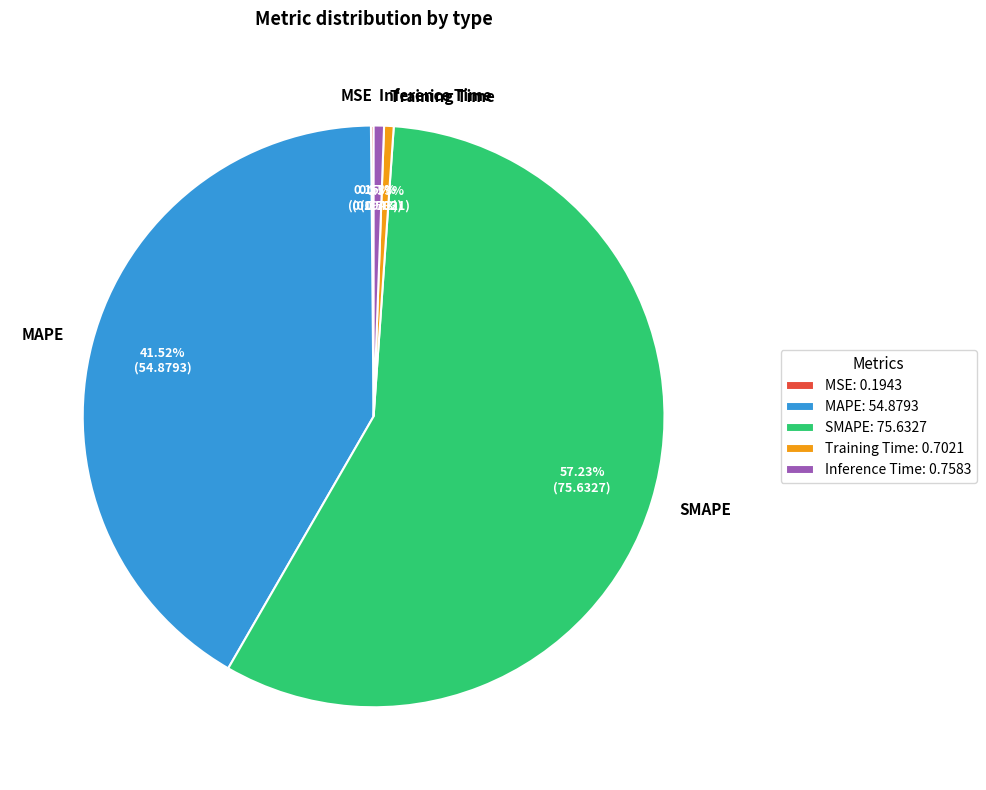

The SMAPE slice represents 57% of the pie. True or false?

True